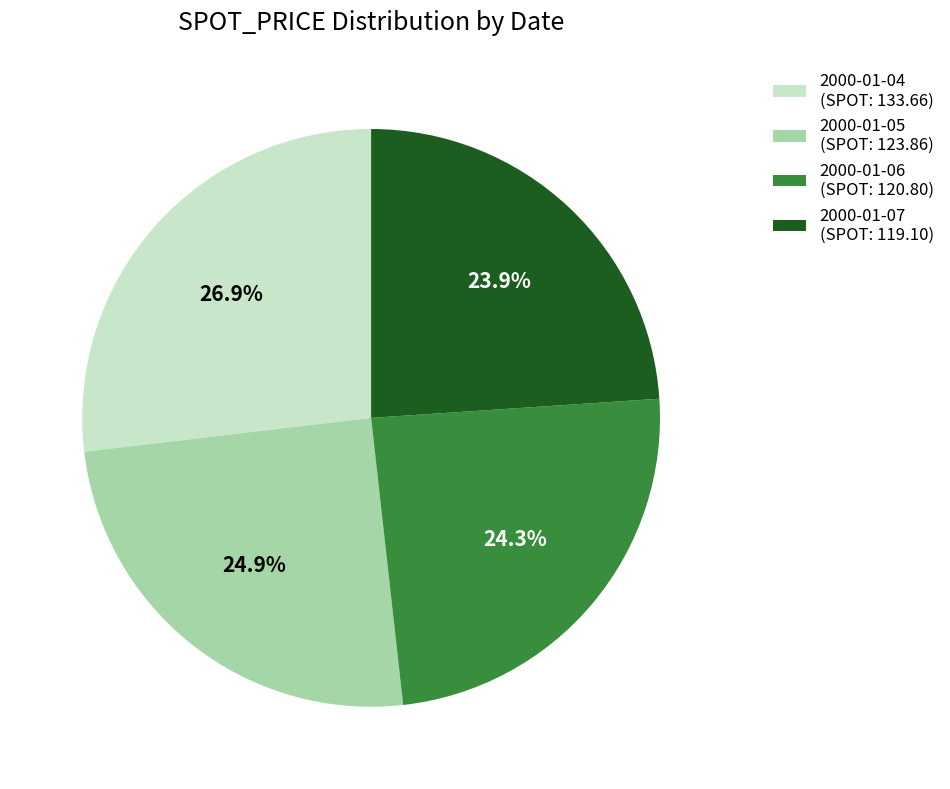

Is there a majority slice in this chart?

No